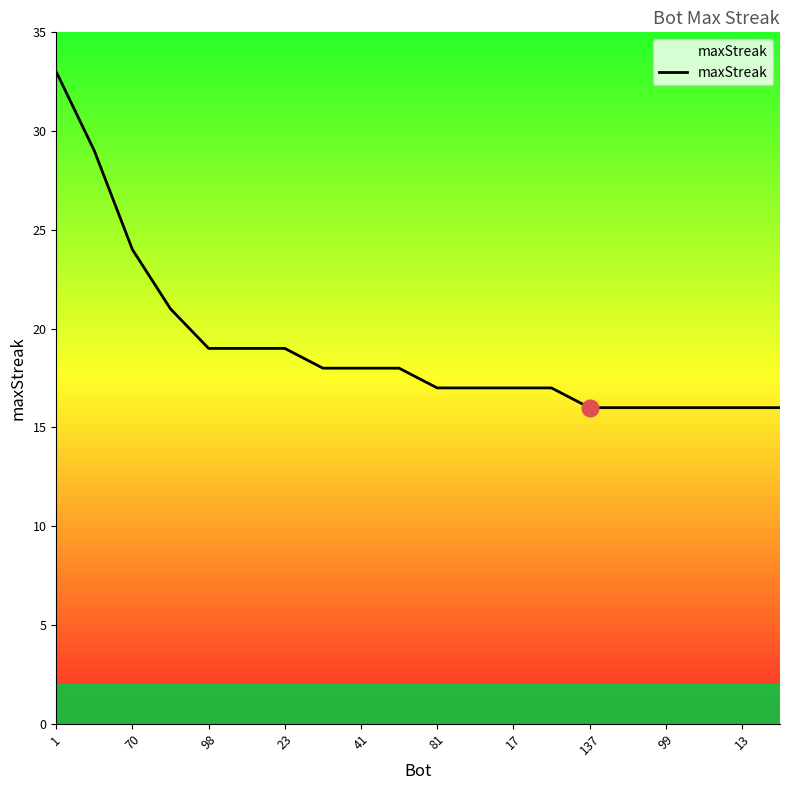

What is the difference between the maximum and minimum values?

17